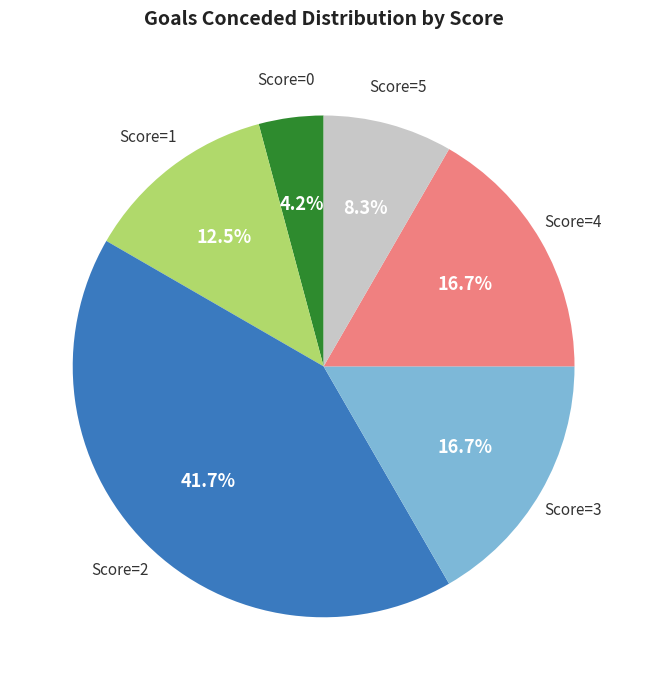

How many segments does this pie chart have?

6